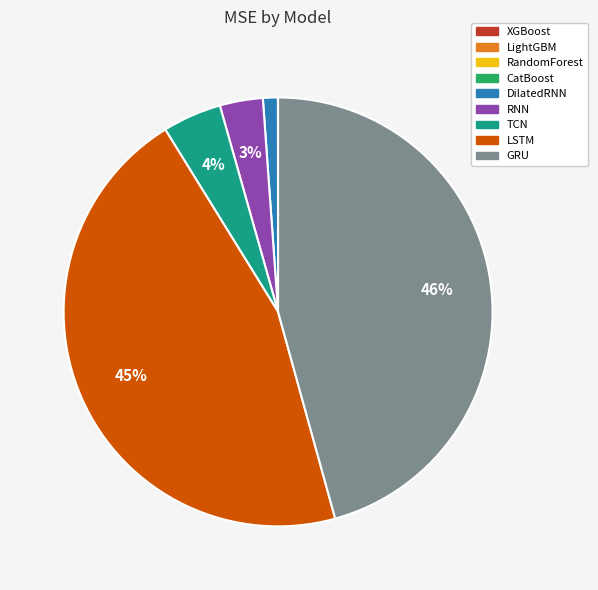

To the nearest percent, what is the difference between the largest and smallest slice percentages?

46%